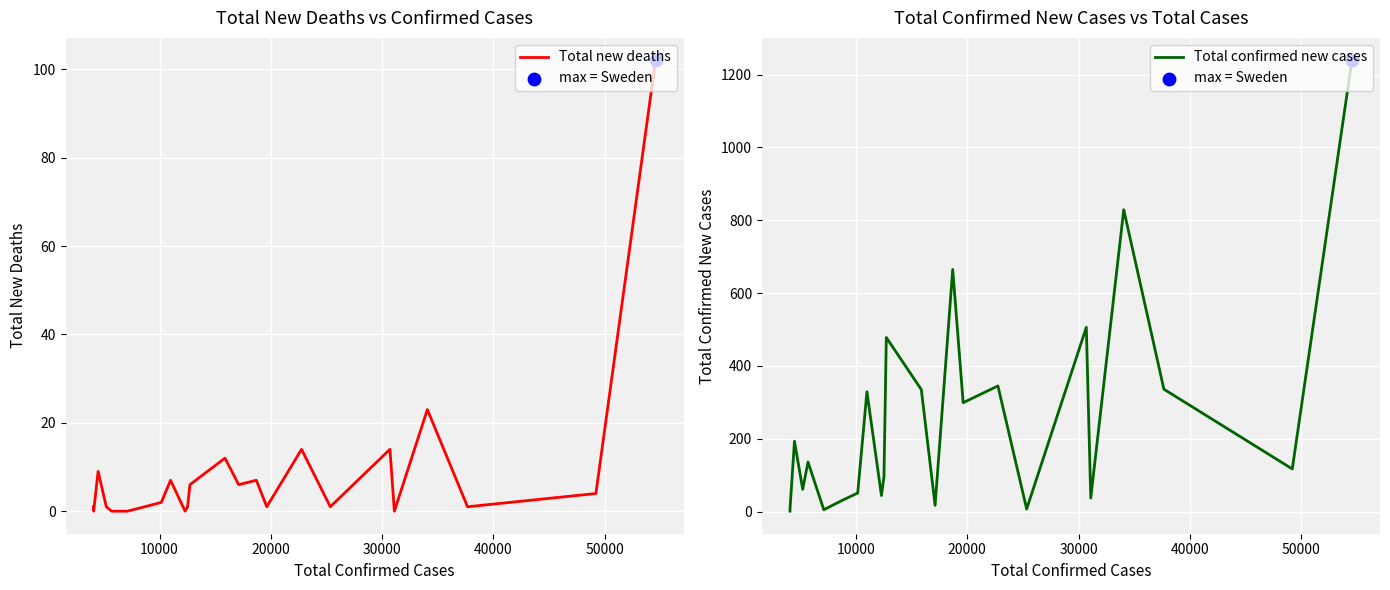

Which series contains the lowest Y value?

Total new deaths